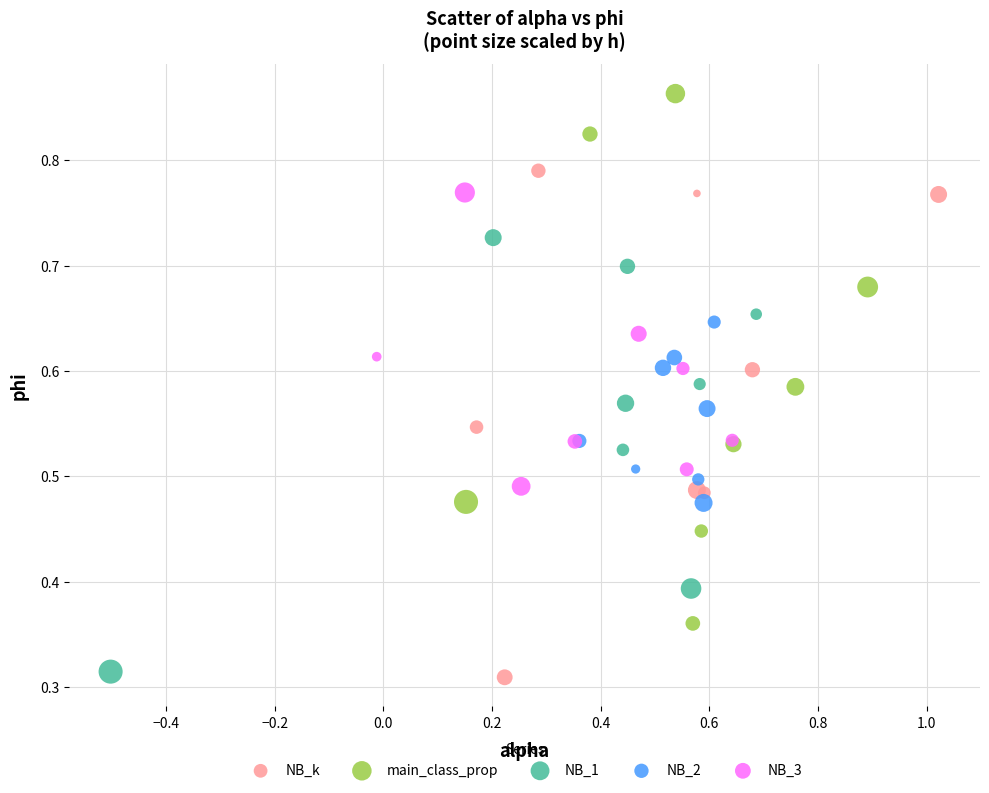

Which series contains the lowest Y value?

NB_k